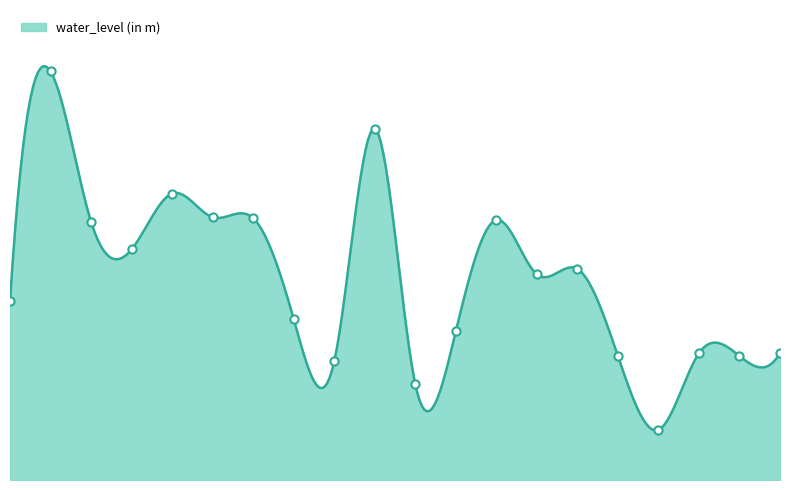

Approximately how many times larger is the value at Andoor compared to Chavassery?

2.2